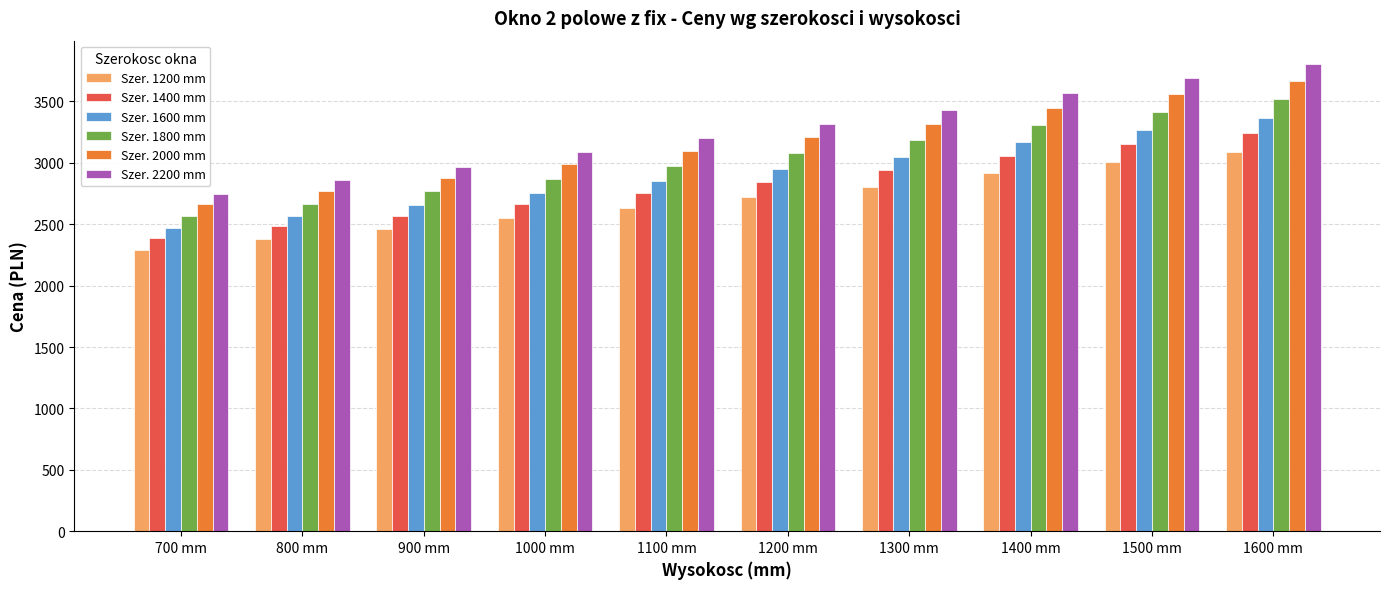

Reading left to right, transcribe all the data shown in this chart.

Szer. 1200 mm: 2293	2380	2460	2547	2633	2720	2806	2919	3006	3092
Szer. 1400 mm: 2391	2484	2570	2662	2754	2847	2939	3059	3151	3243
Szer. 1600 mm: 2467	2565	2657	2755	2853	2952	3050	3171	3269	3367
Szer. 1800 mm: 2565	2669	2767	2871	2975	3079	3183	3310	3414	3519
Szer. 2000 mm: 2663	2773	2877	2987	3097	3207	3317	3450	3560	3670
Szer. 2200 mm: 2745	2861	2970	3086	3202	3318	3434	3573	3689	3805